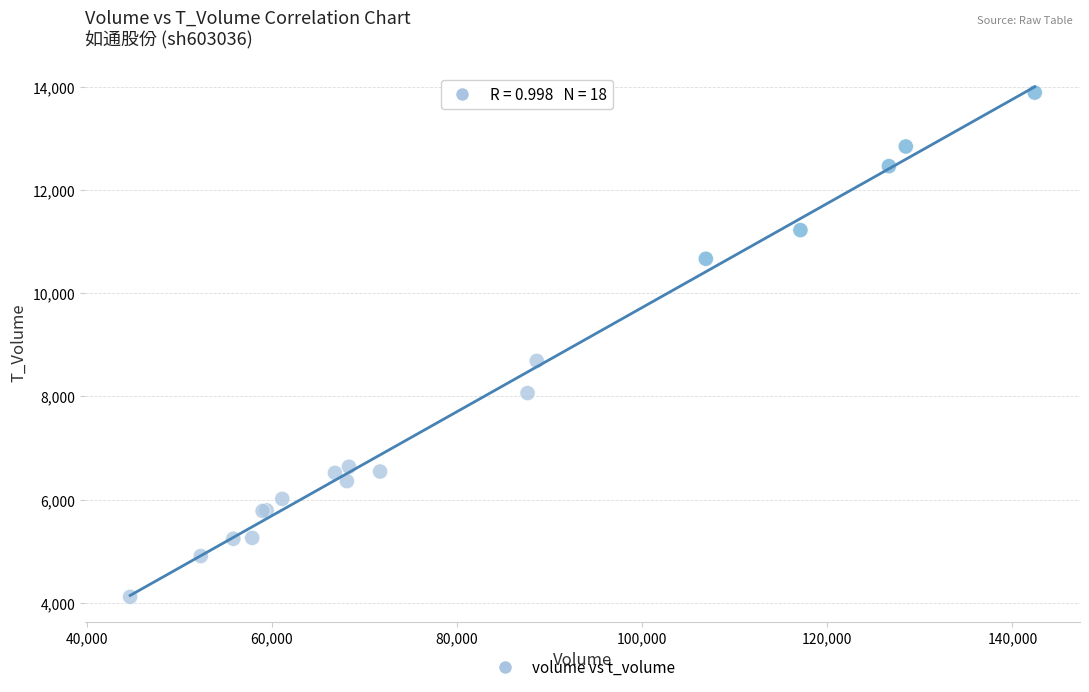

What Y value in the scatter plot is closest to 9002?

8689